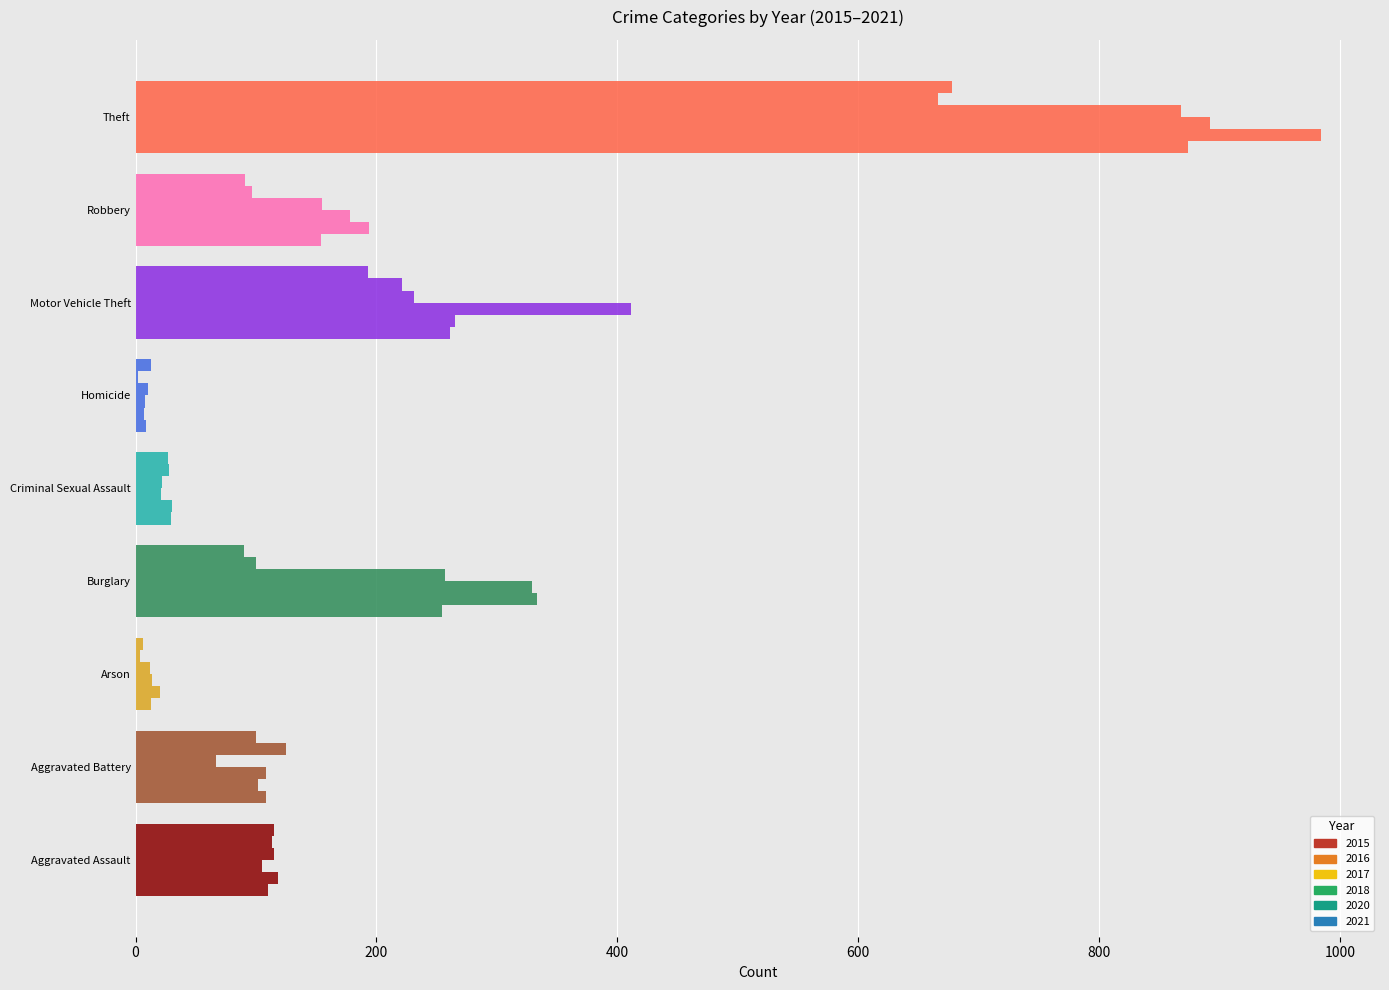

Reading left to right, extract all data points from this chart.

2015: 110	108	13	254	29	9	261	154	874
2016: 118	102	20	333	30	7	265	194	984
2017: 105	108	14	329	21	8	411	178	892
2018: 115	67	12	257	22	10	231	155	868
2020: 113	125	4	100	28	2	221	97	666
2021: 115	100	6	90	27	13	193	91	678